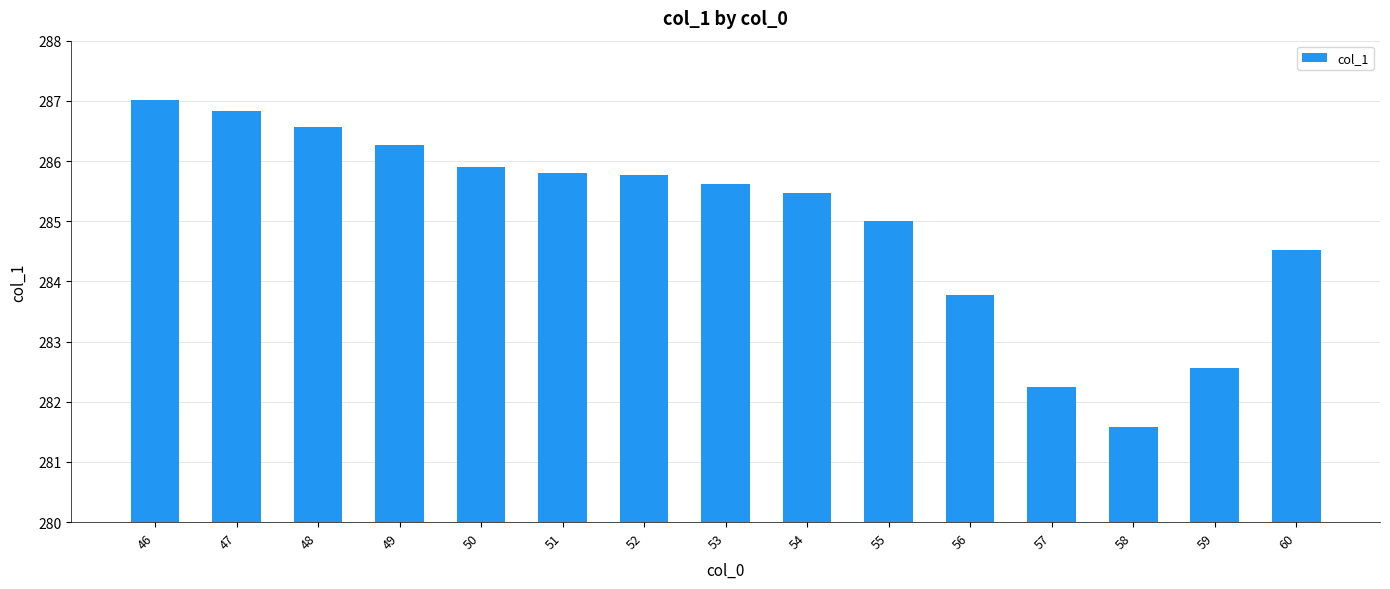

What is the difference between the maximum and second lowest values?

4.8